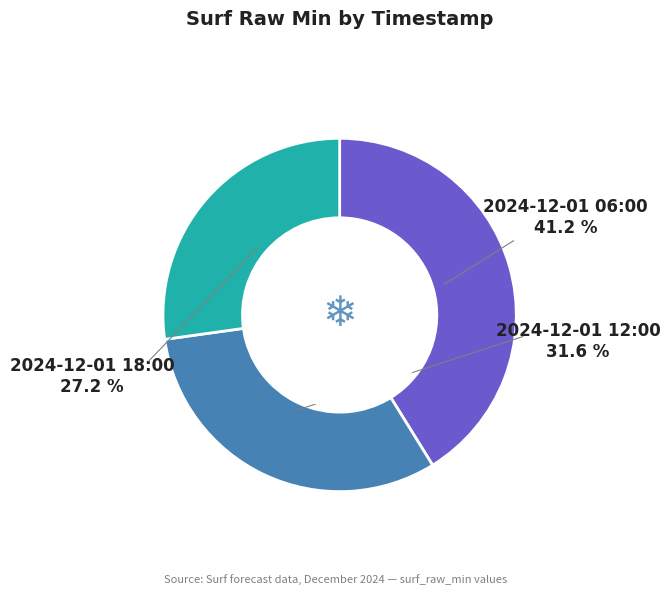

Is it true that 2024-12-01 18:00 is 27% of the pie?

True